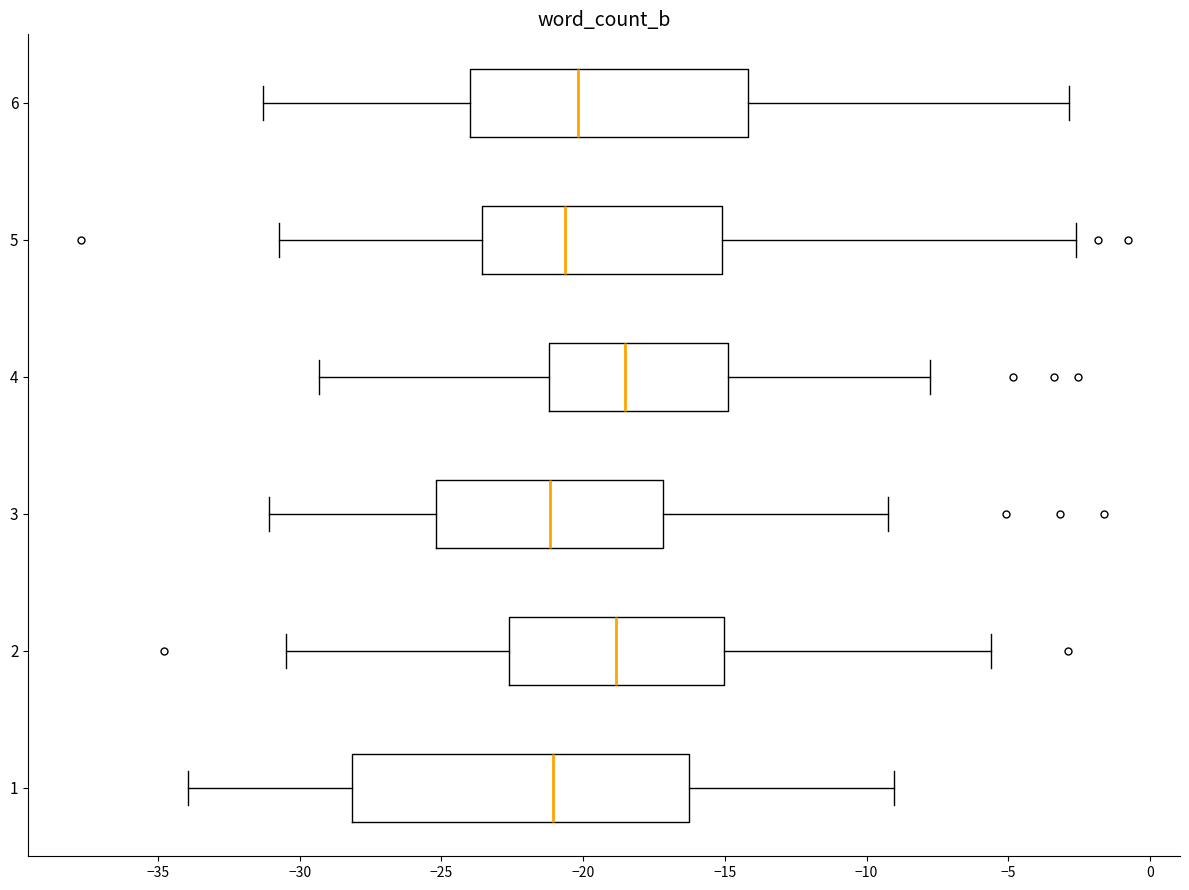

Reading bottom to top, transcribe this box plot: for each box, give where its median line is, the range the box spans, and where its two whiskers end, as read against the x-axis. The values are not printed on the chart, so give them approximately, as read against the axis.

1: median -21.0, box -28.0 to -16.5, whiskers -34.0 to -9.0
2: median -19.0, box -22.5 to -15.0, whiskers -30.5 to -5.5
3: median -21.0, box -25.0 to -17.0, whiskers -31.0 to -9.0
4: median -18.5, box -21.0 to -15.0, whiskers -29.5 to -8.0
5: median -20.5, box -23.5 to -15.0, whiskers -30.5 to -2.5
6: median -20.0, box -24.0 to -14.0, whiskers -31.5 to -3.0